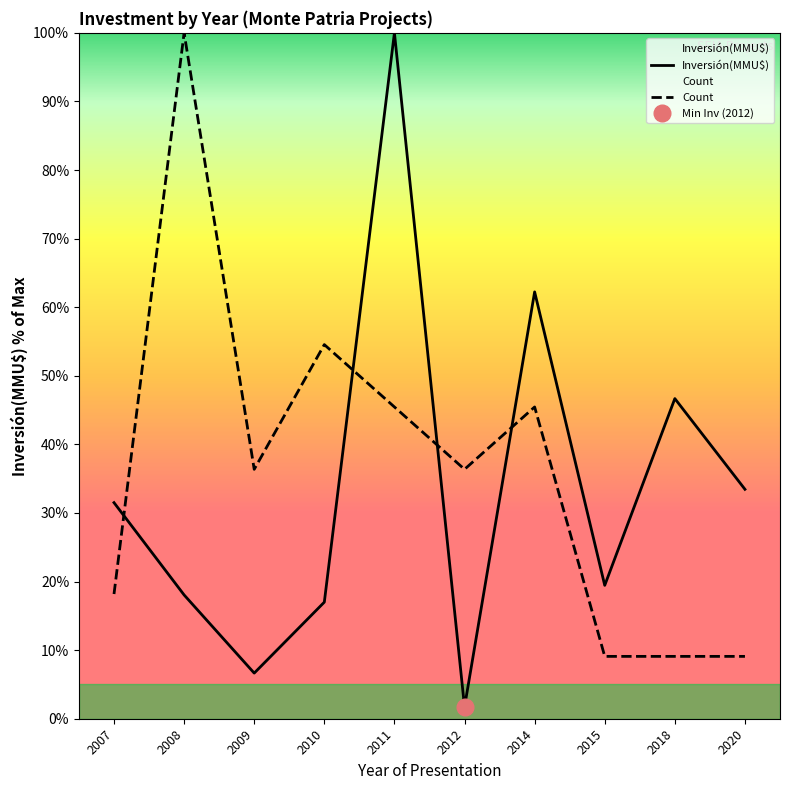

Reading left to right, list all the values displayed in this chart.

Inversión(MMU$): 2007=31.5	2008=18.0	2009=6.7	2010=17.0	2011=100.0	2012=1.7	2014=62.2	2015=19.4	2018=46.7	2020=33.5
Count: 2007=18.2	2008=100.0	2009=36.4	2010=54.5	2011=45.5	2012=36.4	2014=45.5	2015=9.1	2018=9.1	2020=9.1